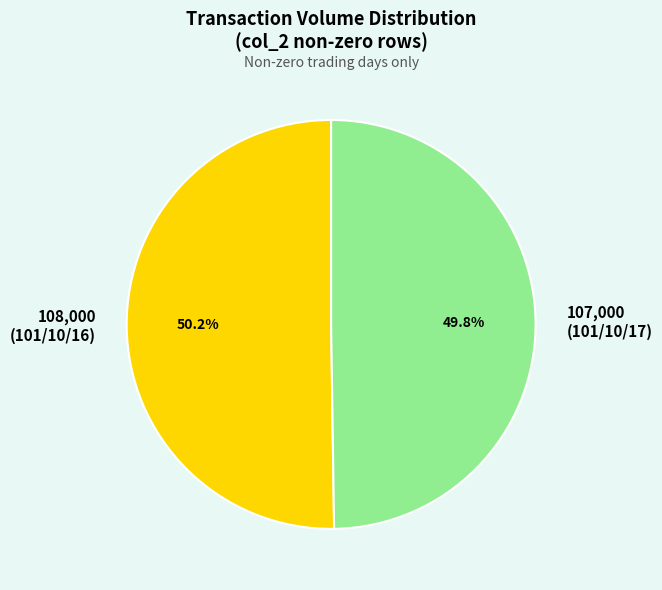

Is there any slice that represents more than half of the pie?

Yes